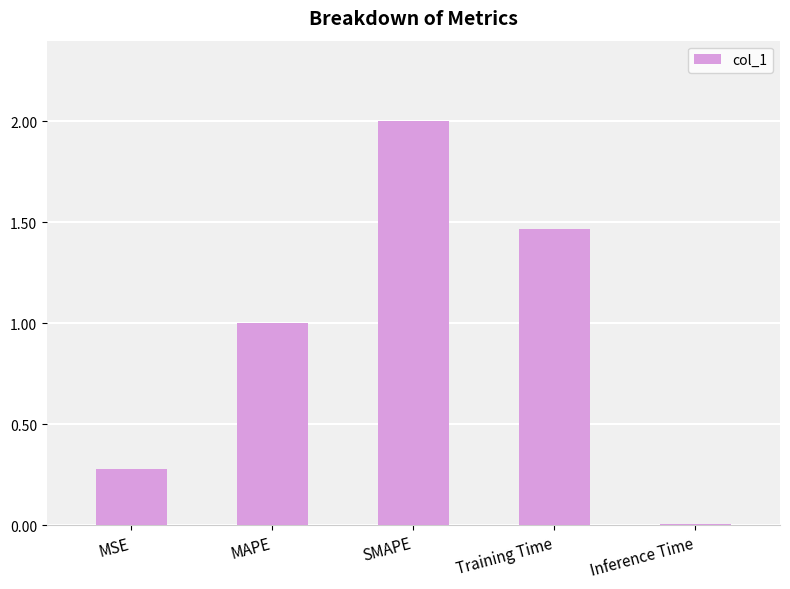

What is the label of the 4th bar from the right?

MAPE